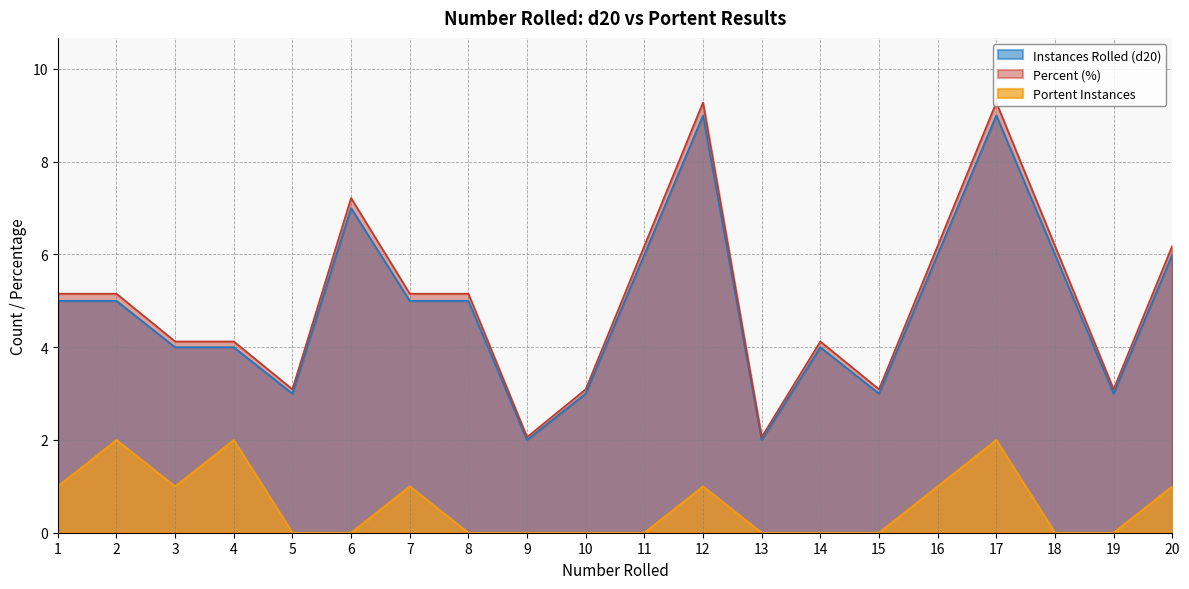

At which category does Instances Rolled (d20) reach its first local valley?

5